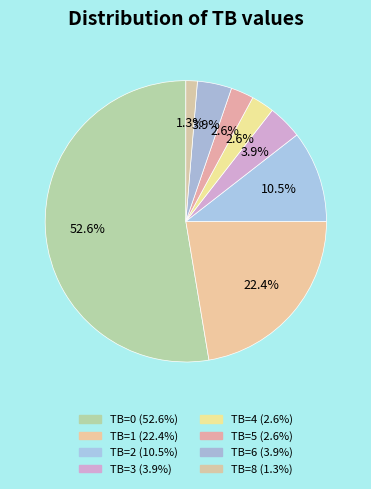

How many segments does this pie chart have?

8